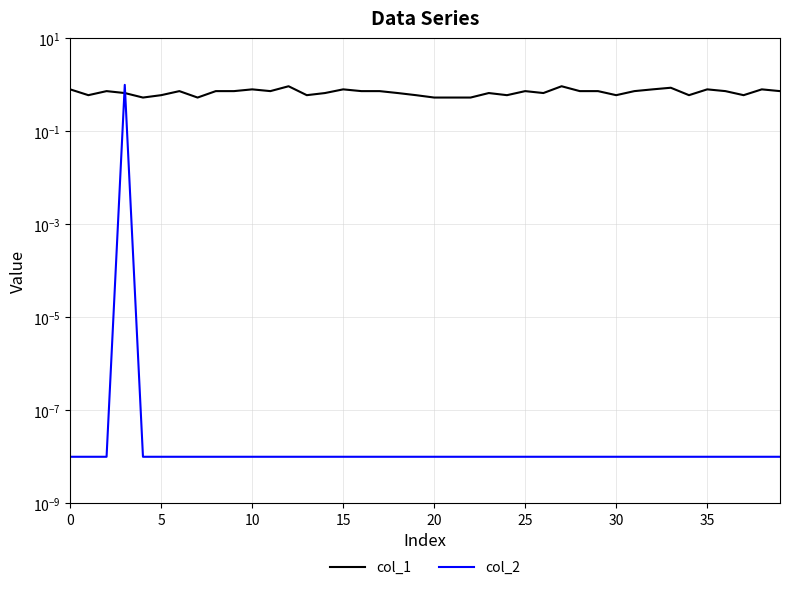

Does the chart have visible grid lines?

Yes